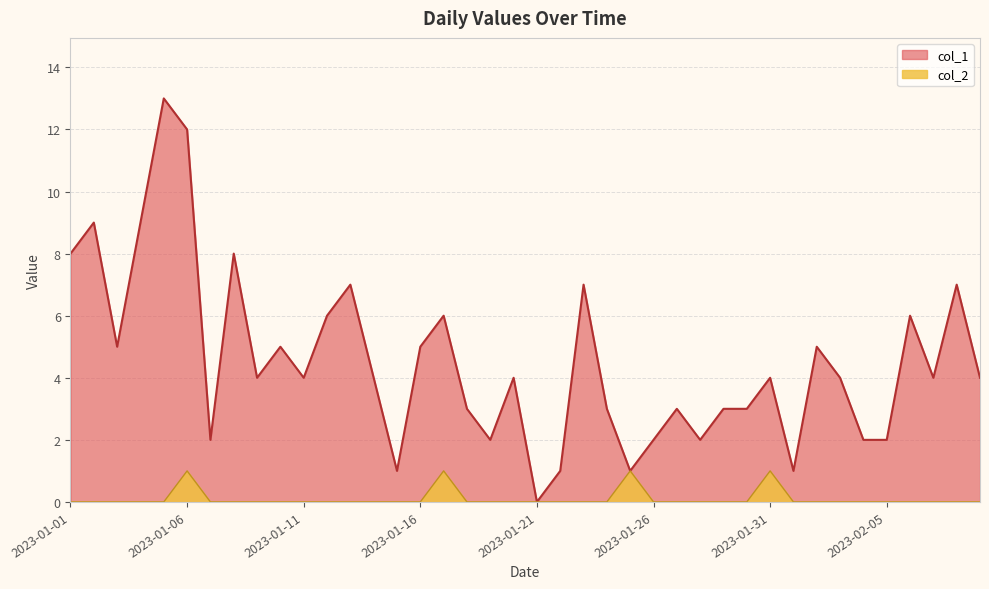

Rank the series at 2023-01-02 from highest to lowest value.

col_1, col_2